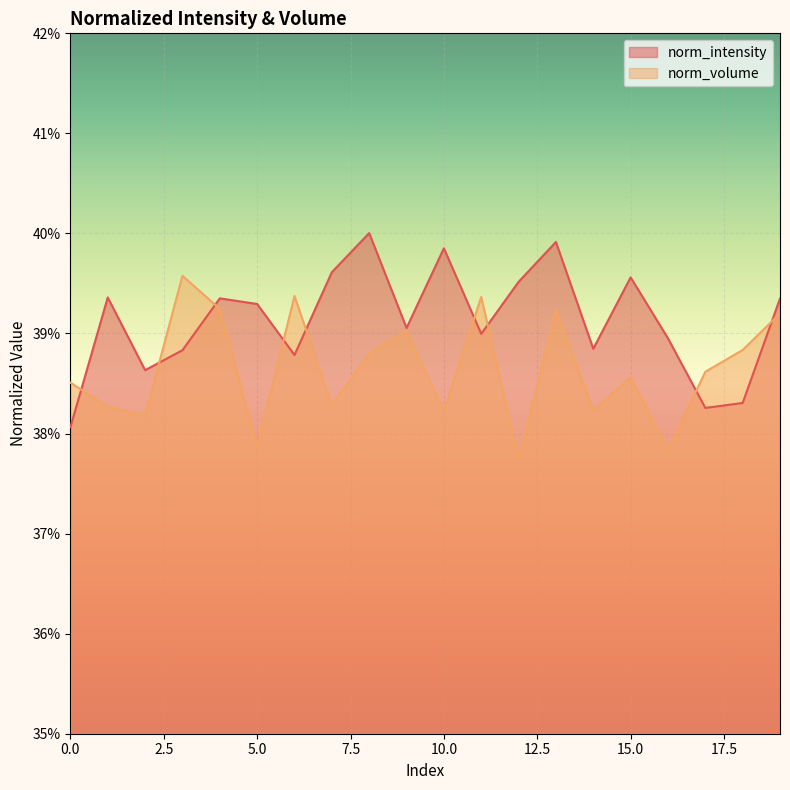

Which series has the largest range (max minus min)?

norm_intensity